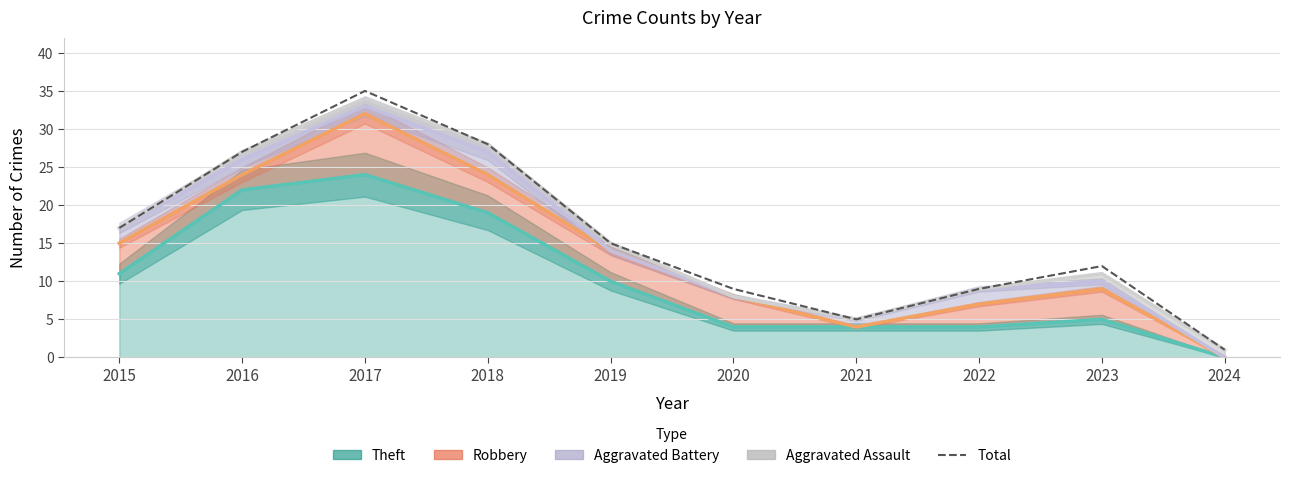

What is the difference between the Aggravated Assault values at 2020 and 2021?

3